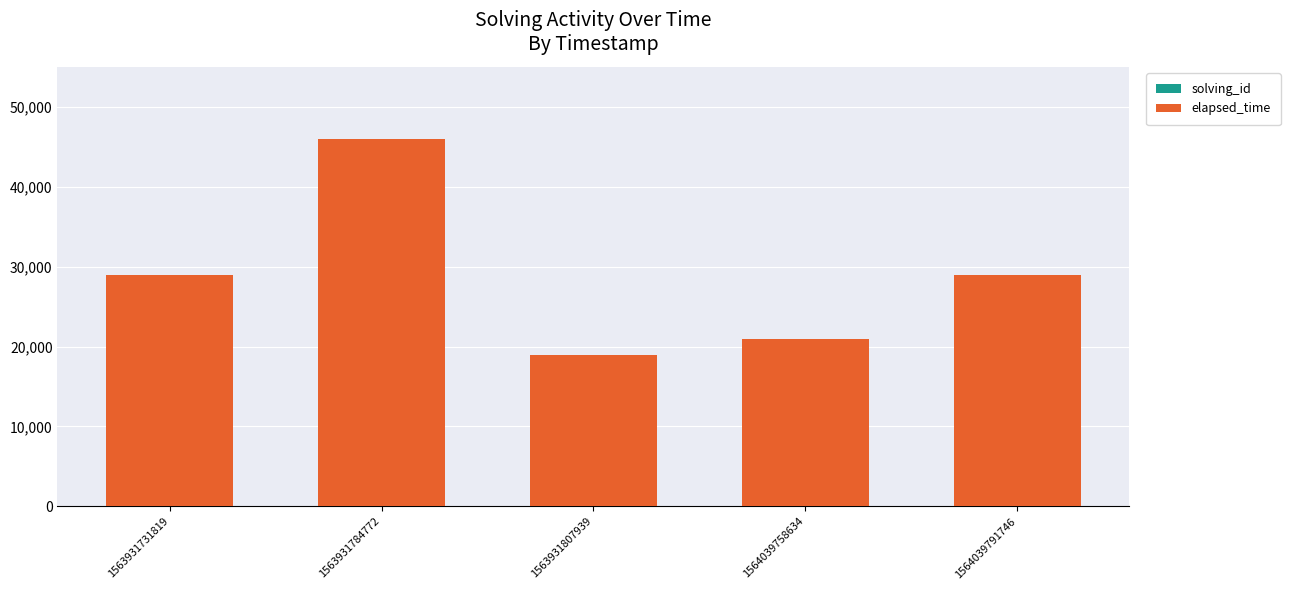

At which category is the sum across all series the highest?

1563931784772